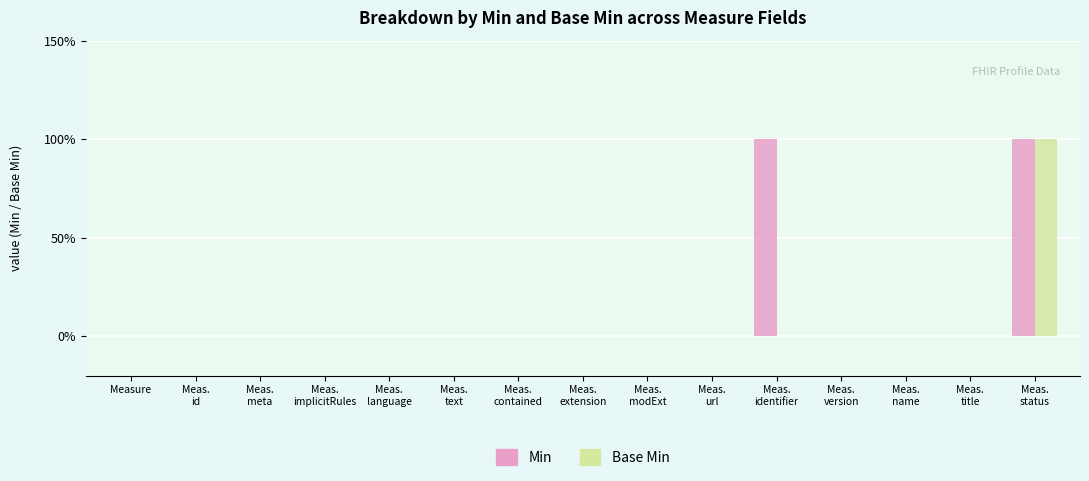

What is the label of the 2nd bar from the left?

Meas.
id